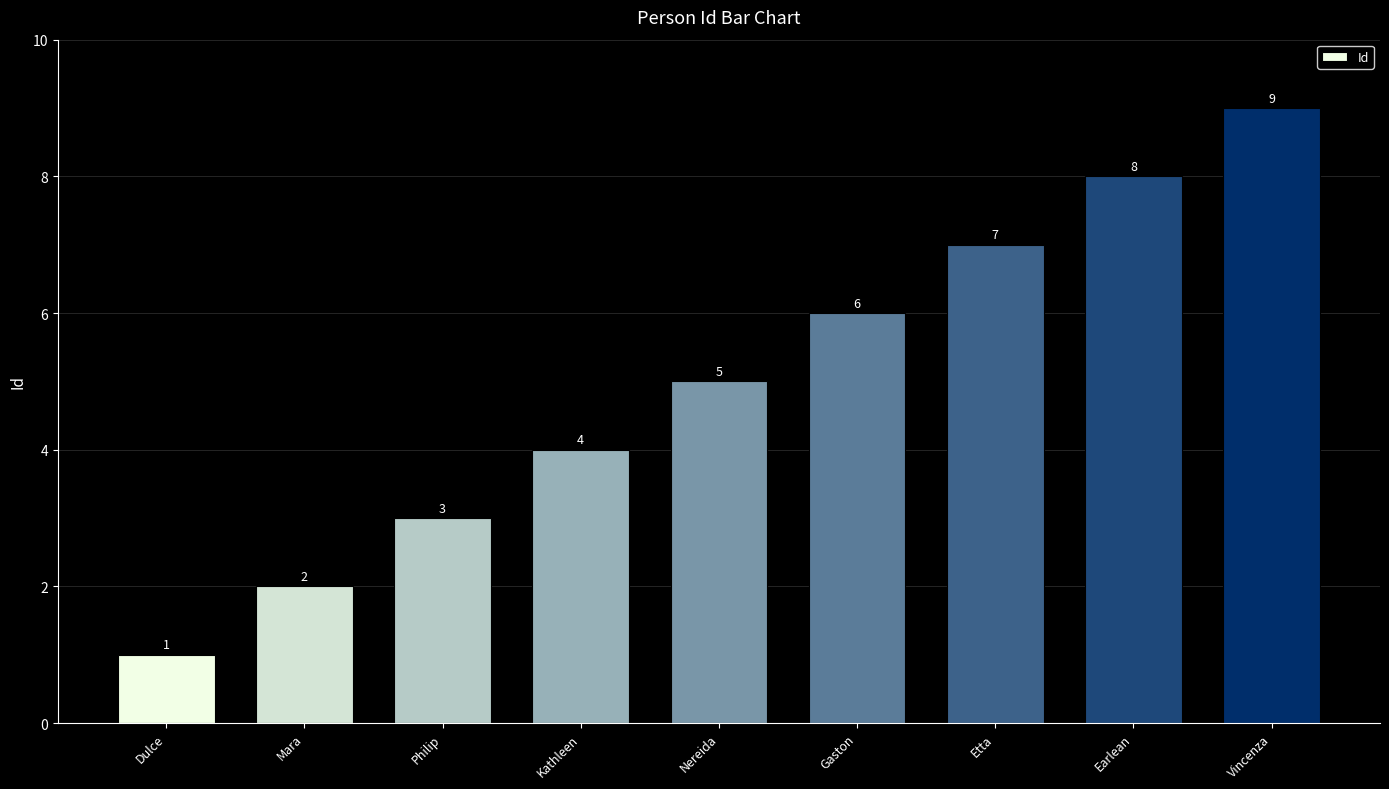

Are the bars grouped side by side (vs. stacked)?

No